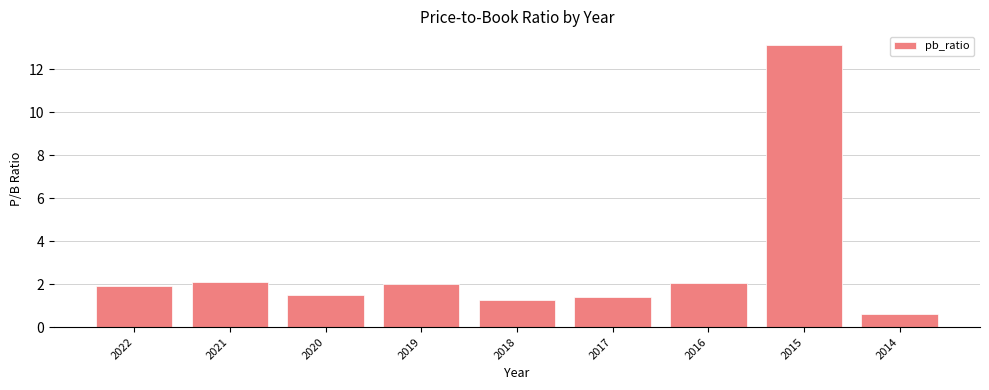

What is the maximum value shown in the chart?

13.1